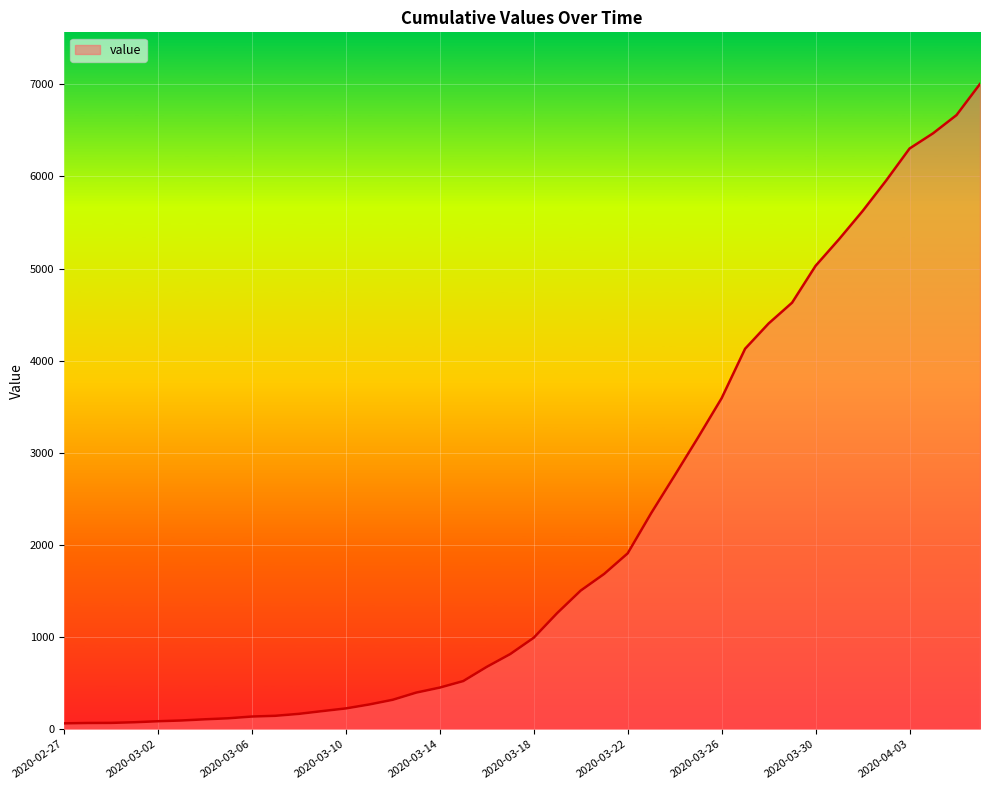

What is the difference between the maximum and minimum values?

6940